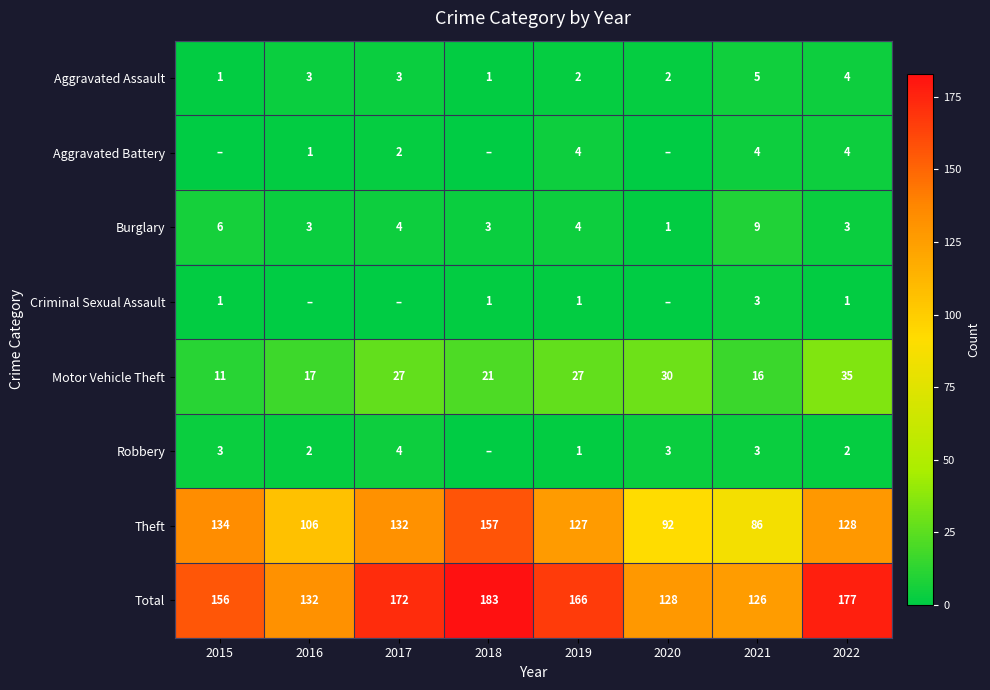

Is it true that Aggravated Assault equals 2 at 2015?

False